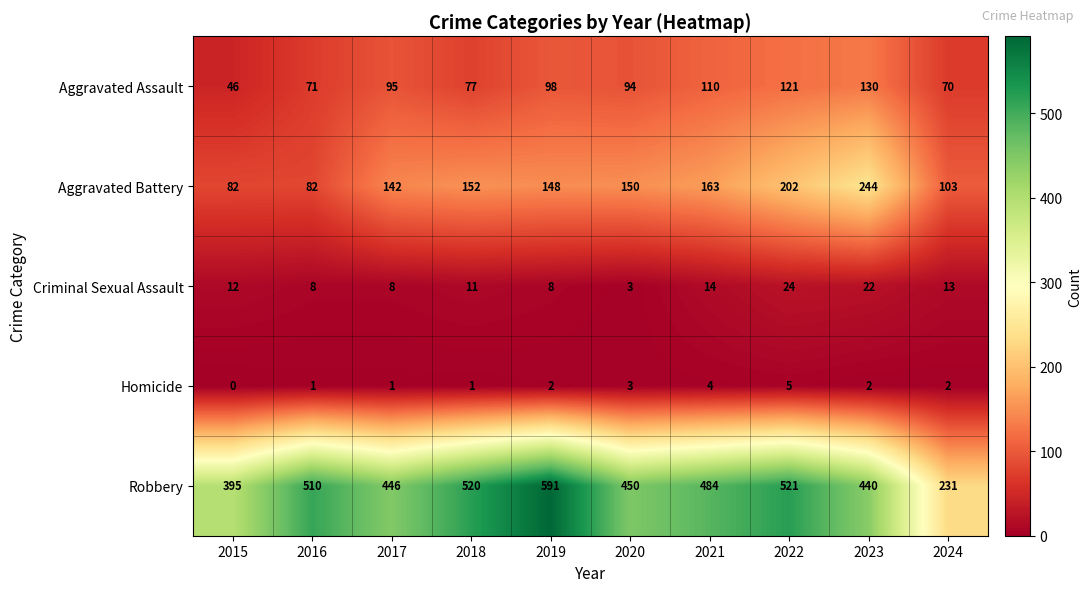

What is the difference between the highest and lowest values at 2017?

445